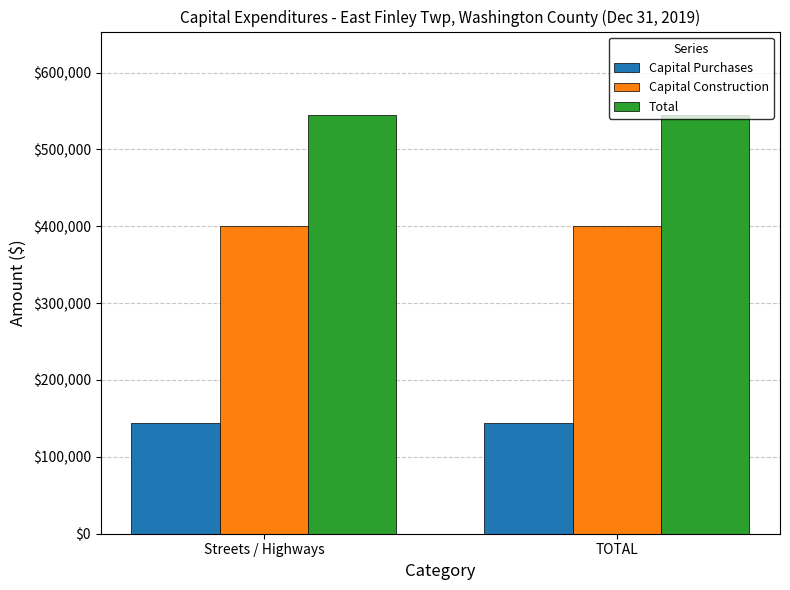

What is the spread (max minus min) of values at TOTAL?

399900